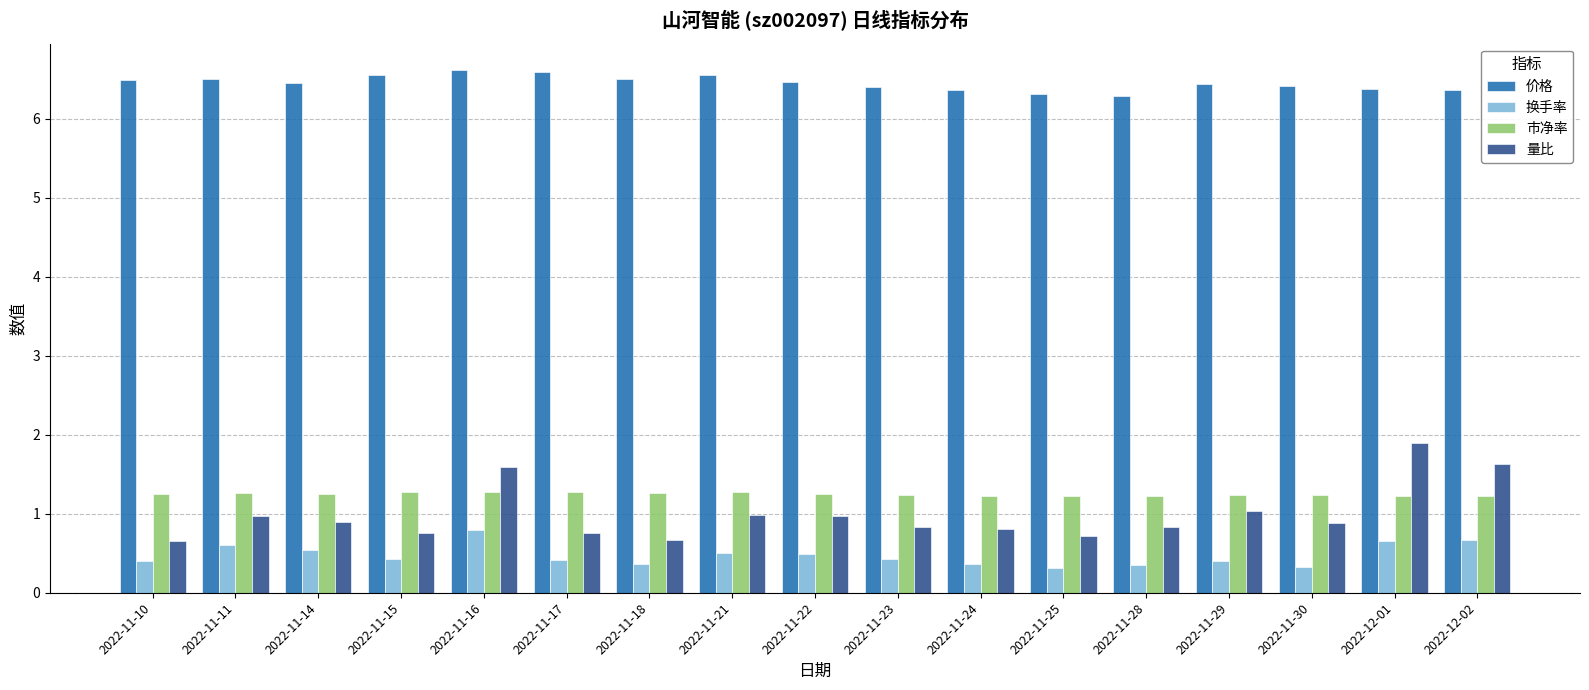

How many distinct data groups are displayed?

4